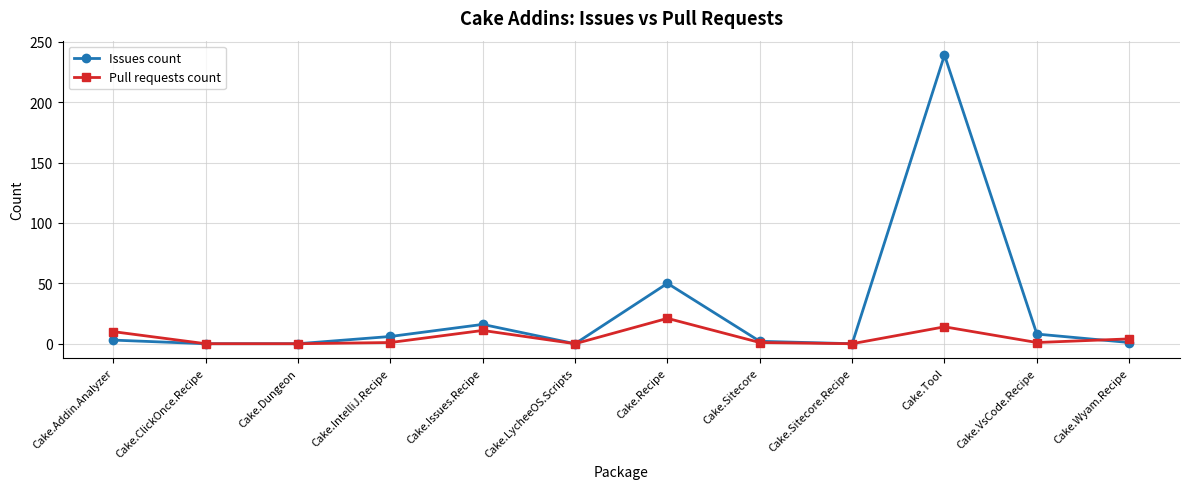

The Pull requests count series shows -12 at Cake.ClickOnce.Recipe. True or false?

False